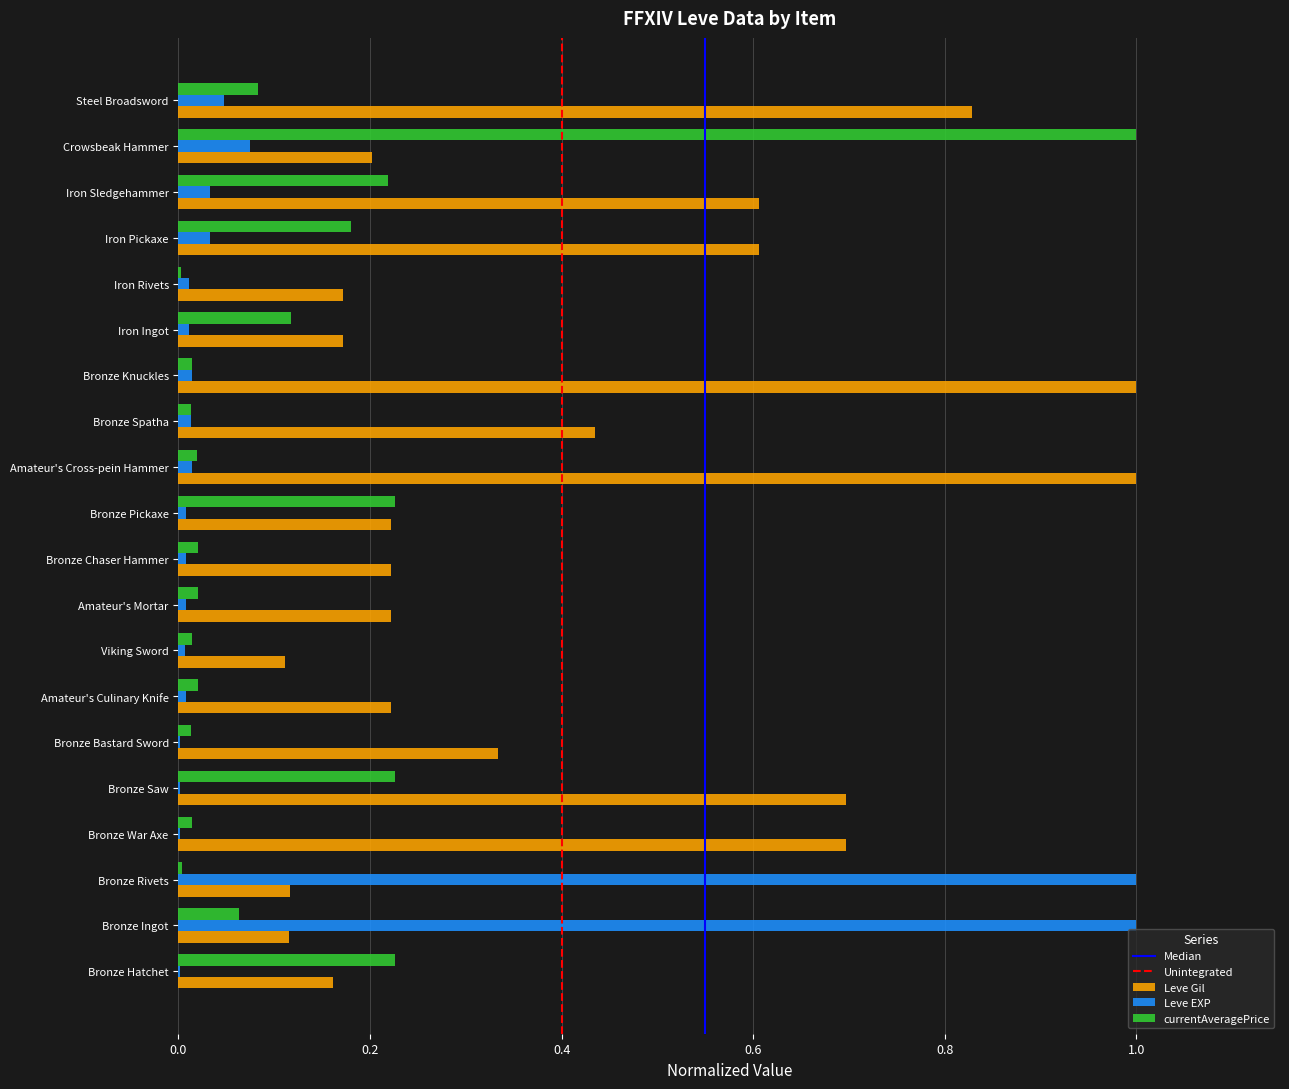

The value of Leve EXP at Bronze Bastard Sword is 0.0. True or false?

True